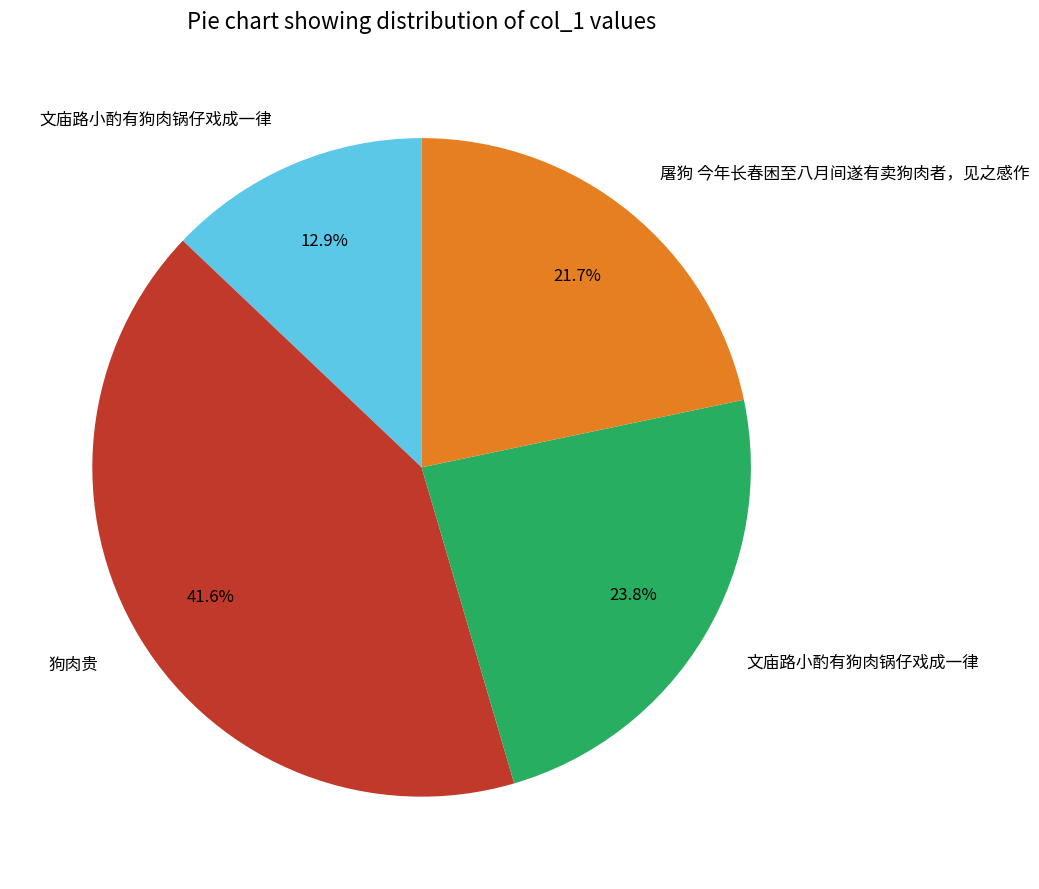

How many slices are in this pie chart?

4